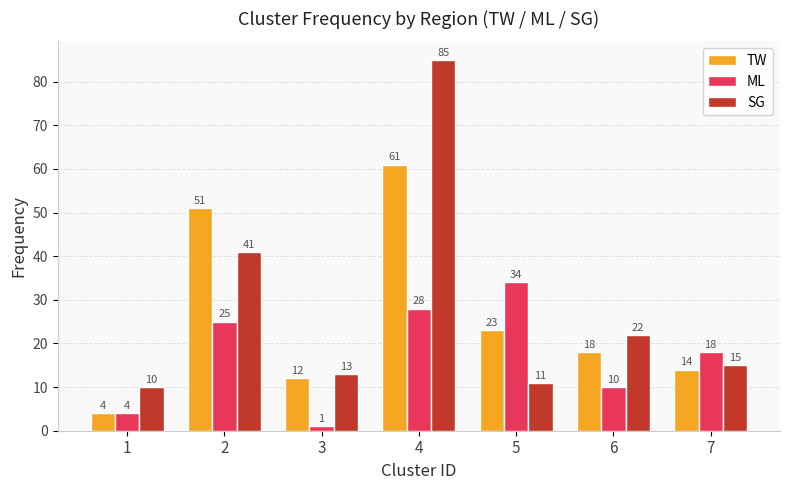

The SG series shows 8 at 6. True or false?

False